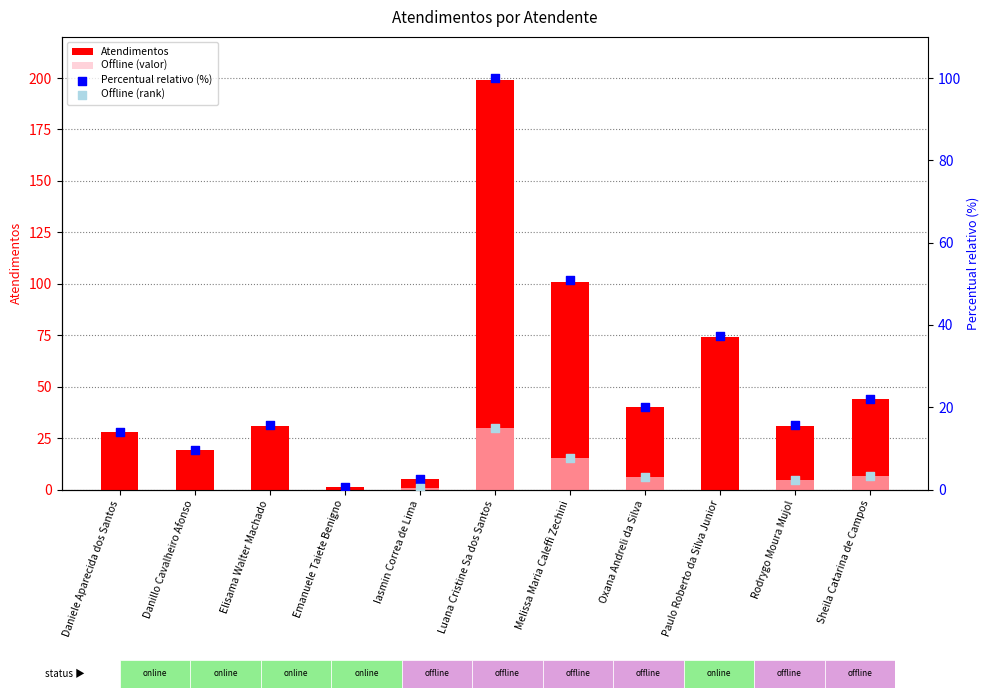

Approximately how many times larger is the value at Danillo Cavalheiro Afonso compared to Iasmin Correa de Lima?

3.8